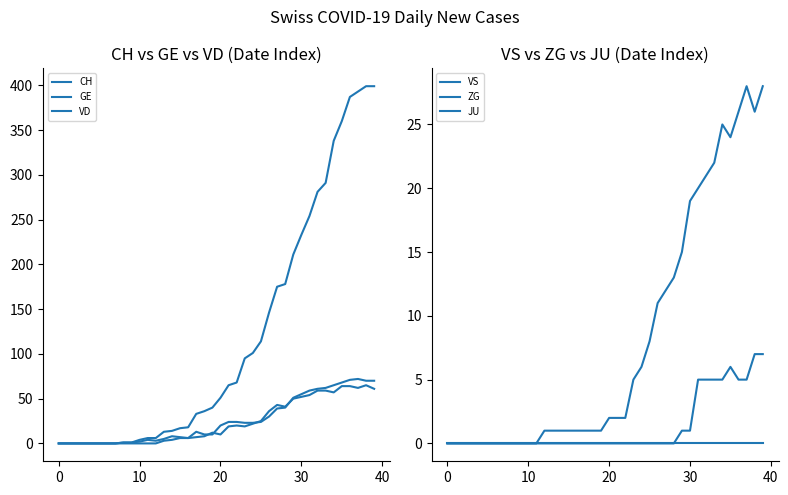

True or false: ZG has a value of 0 at 11.

True